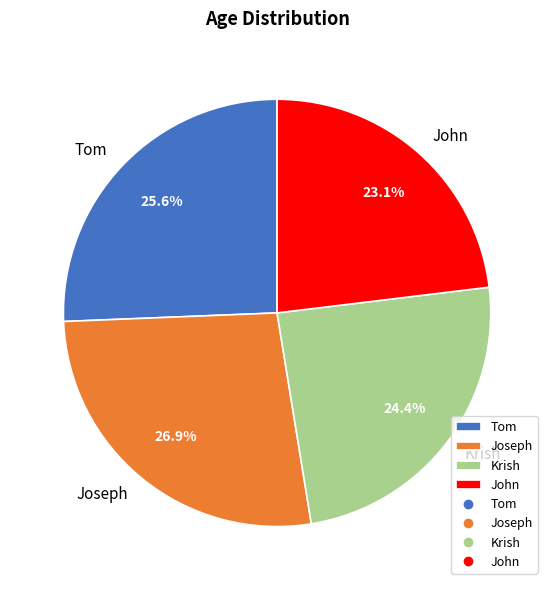

The Joseph slice represents 20% of the pie. True or false?

False